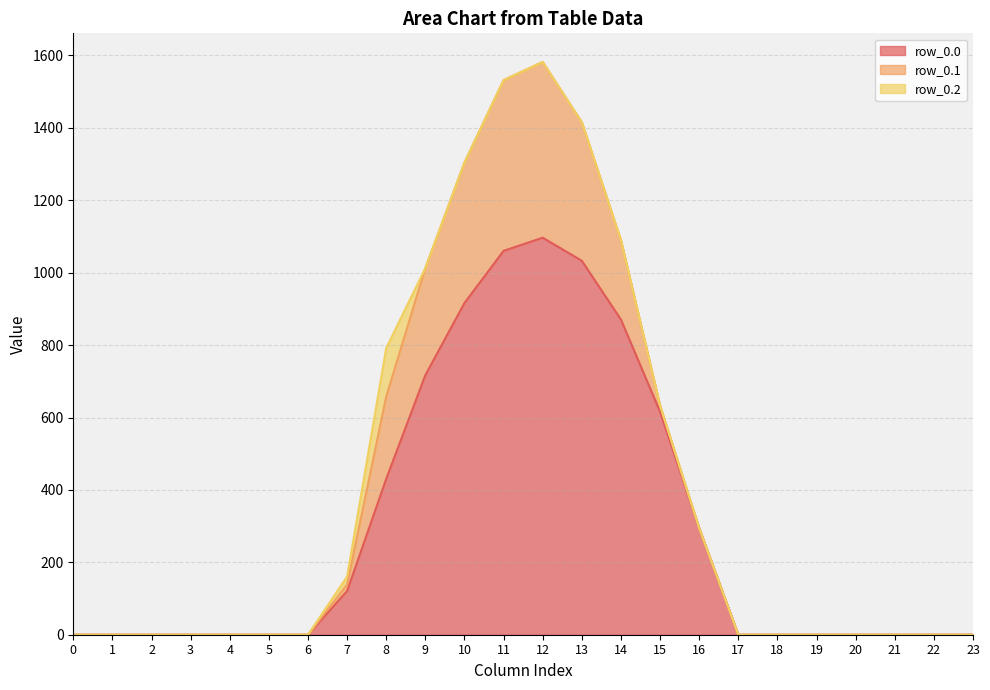

How many data points in row_0.1 are above 0?

9